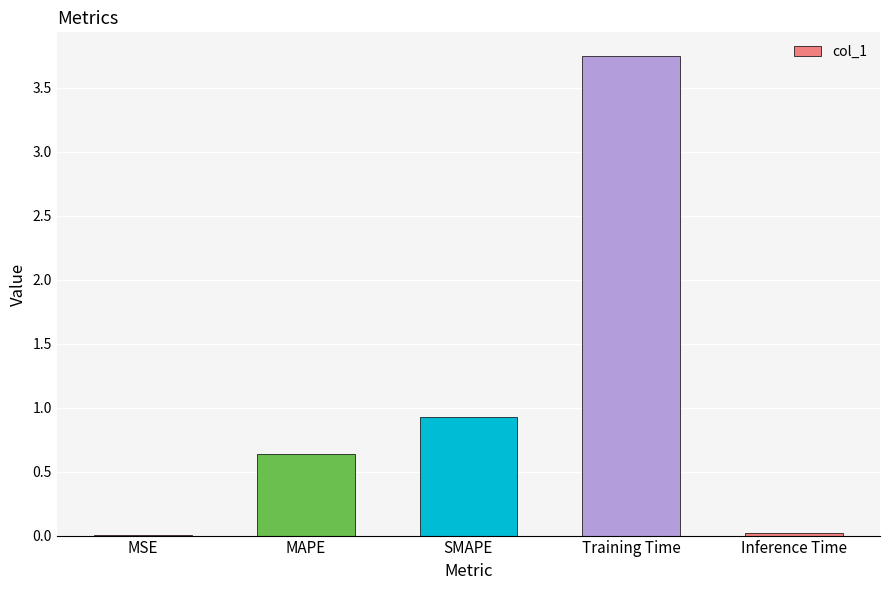

Is it true that the value at MAPE is 0.6?

True